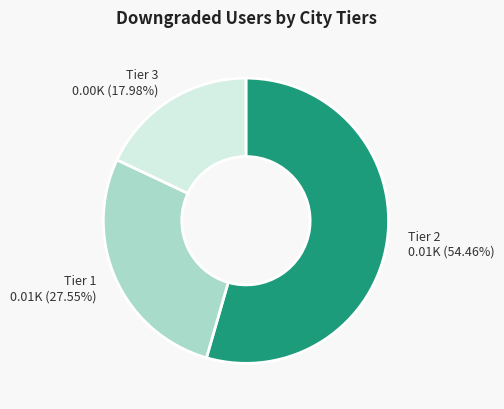

Does any single category account for the majority?

Yes